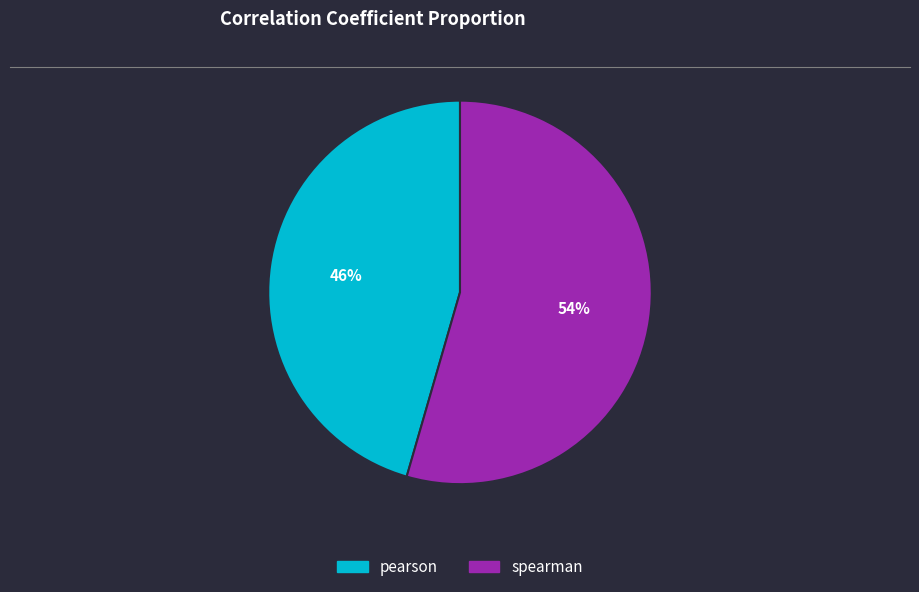

True or false: pearson accounts for 53% of the total.

False